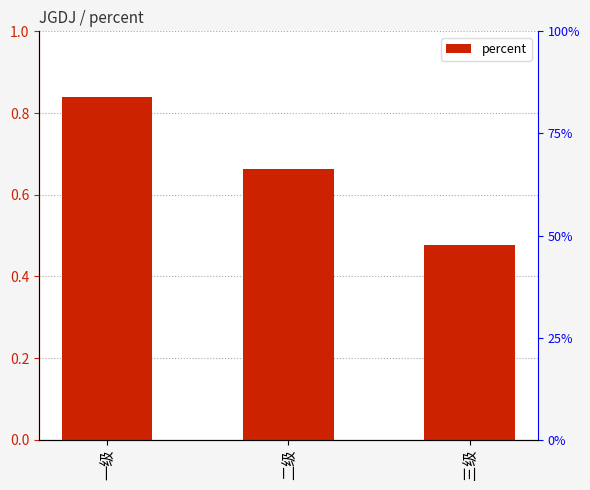

What is the sum of all values?

2.0